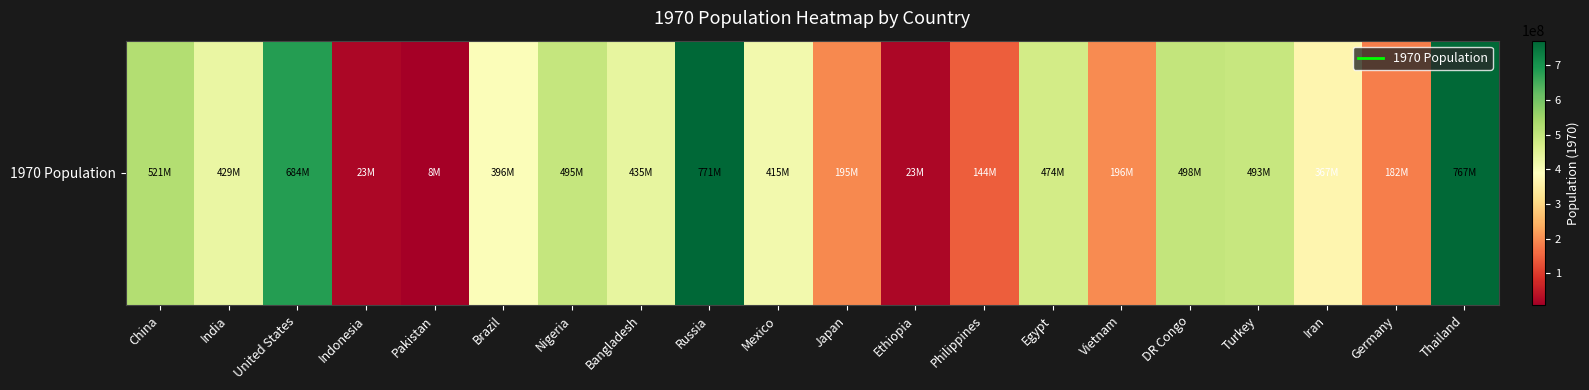

Between Mexico and Iran, which is larger?

Mexico